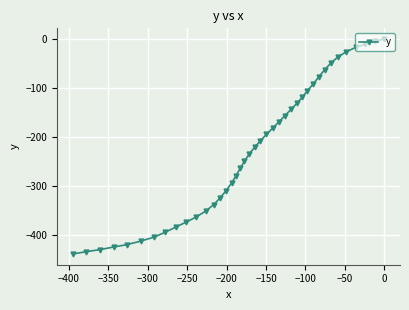

What is the value of the 15th point from the left?

-309.2